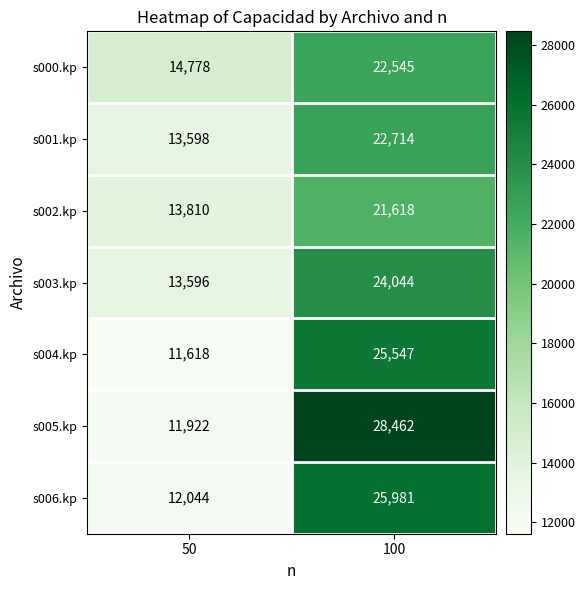

List the series in order of their peak value, lowest first.

s002.kp, s000.kp, s001.kp, s003.kp, s004.kp, s006.kp, s005.kp